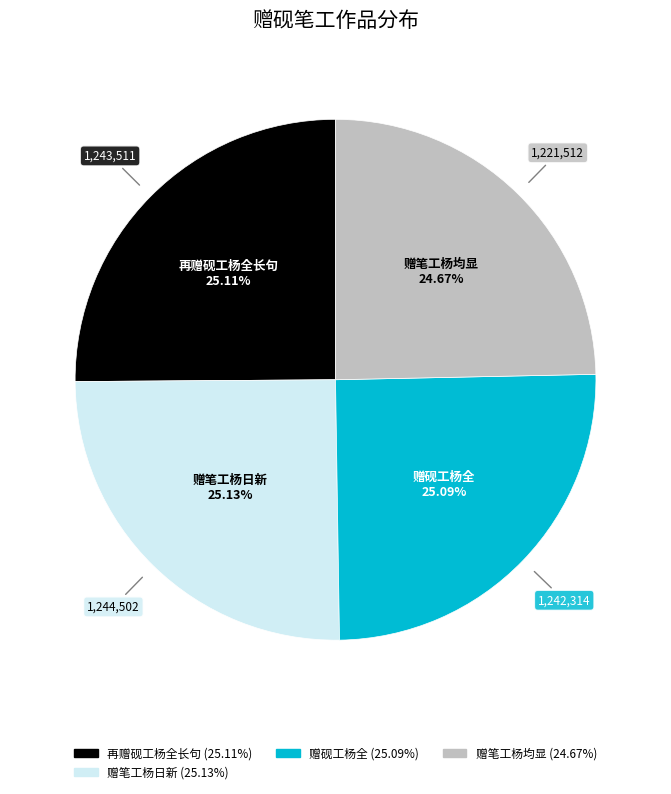

To the nearest percent, what is the average slice percentage?

25%